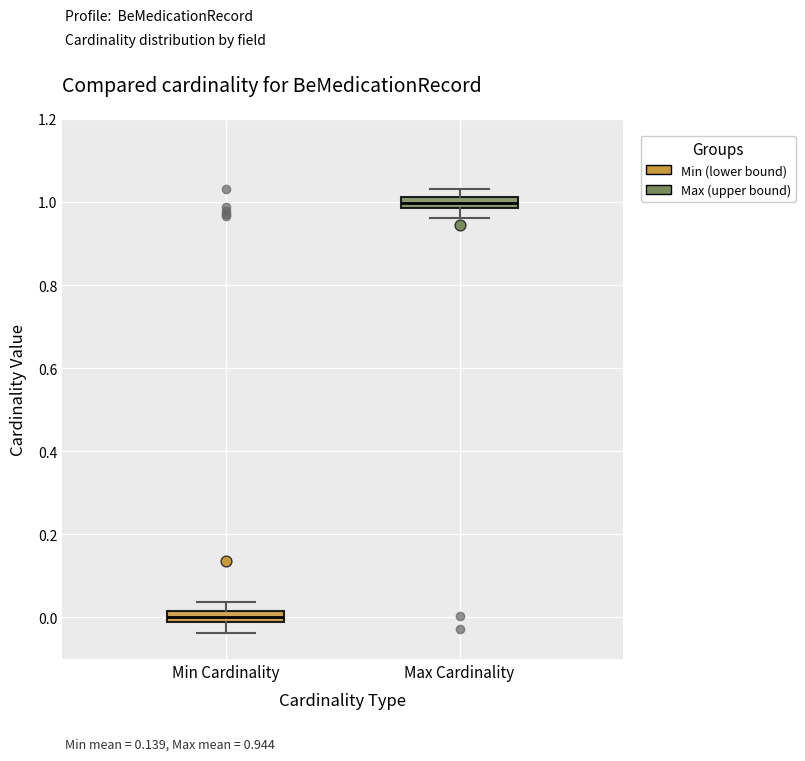

Where is the lower edge of the box for Min Cardinality on the y-axis? The values are not printed on the chart, so give them approximately, as read against the axis.

0.00